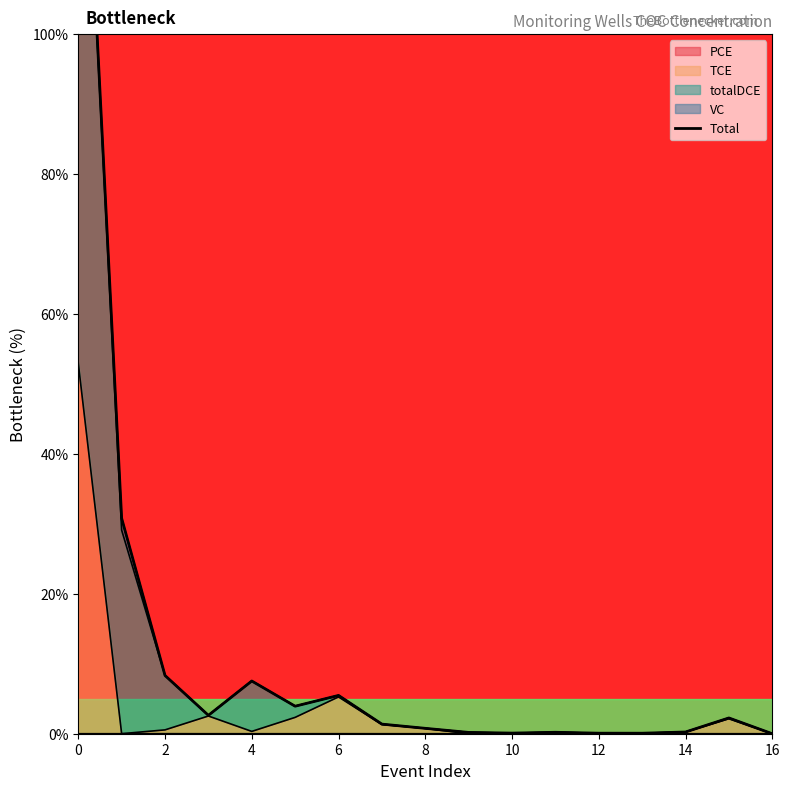

How many points are higher than both their immediate neighbors (excluding endpoints)?

4